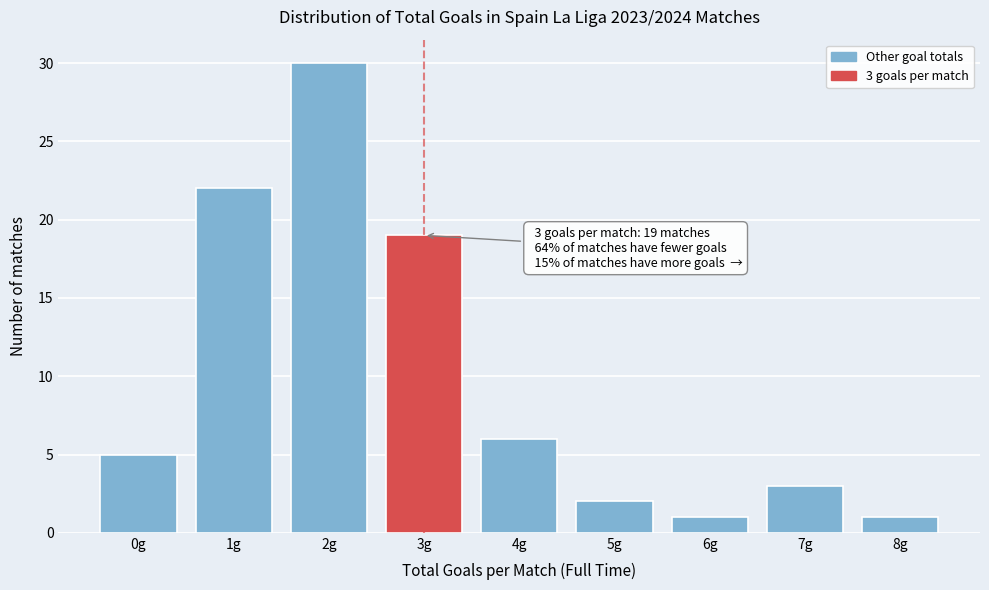

Reading left to right, transcribe all the data shown in this chart.

5	22	30	19	6	2	1	3	1